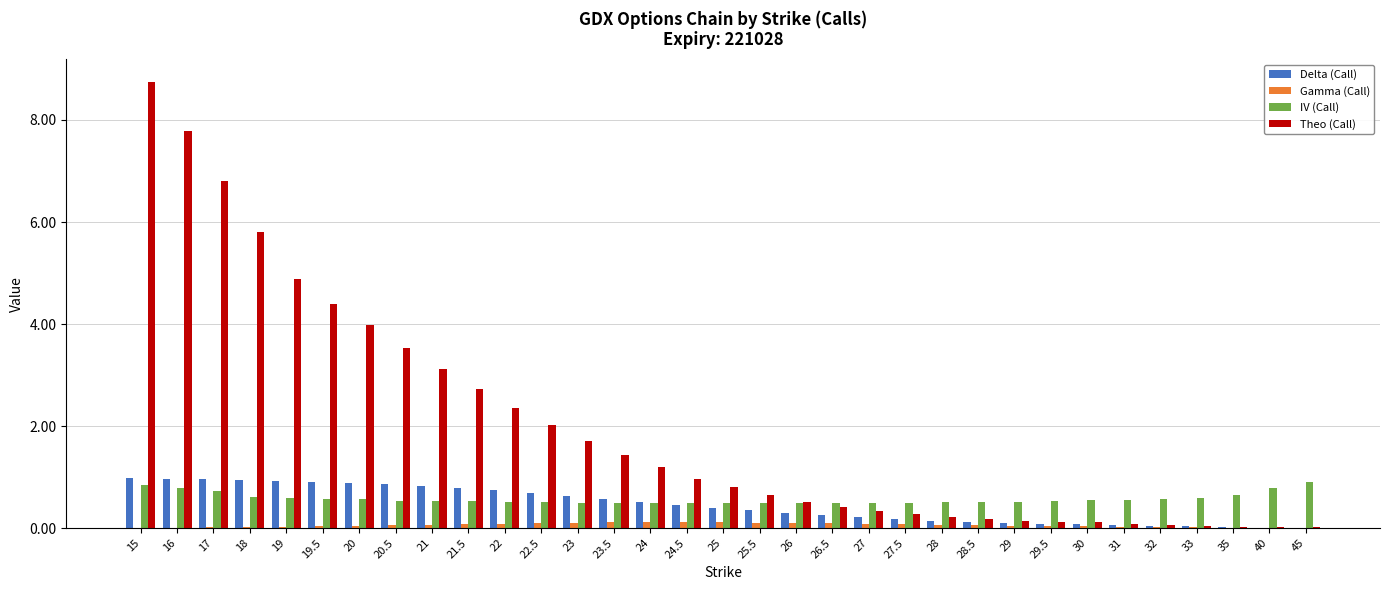

How many data points does each series have?

33